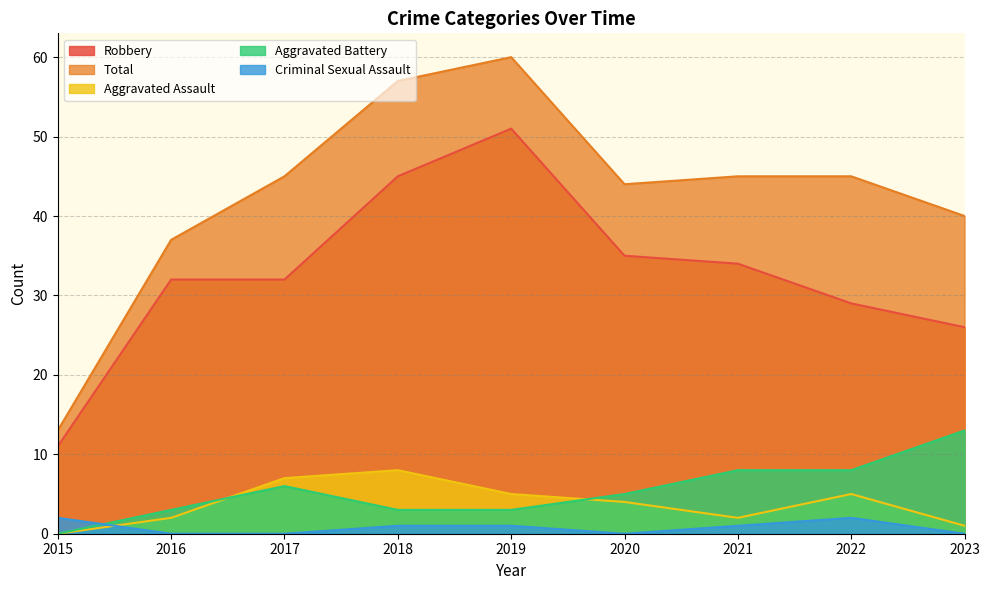

Does the chart have visible grid lines?

Yes